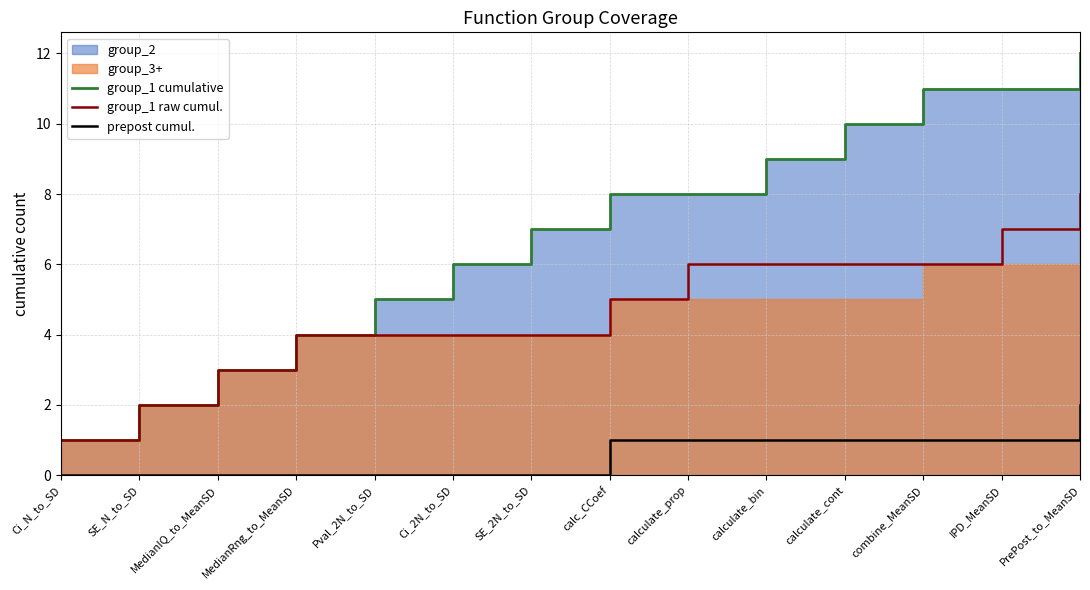

At how many categories does at least one series exceed 1?

13